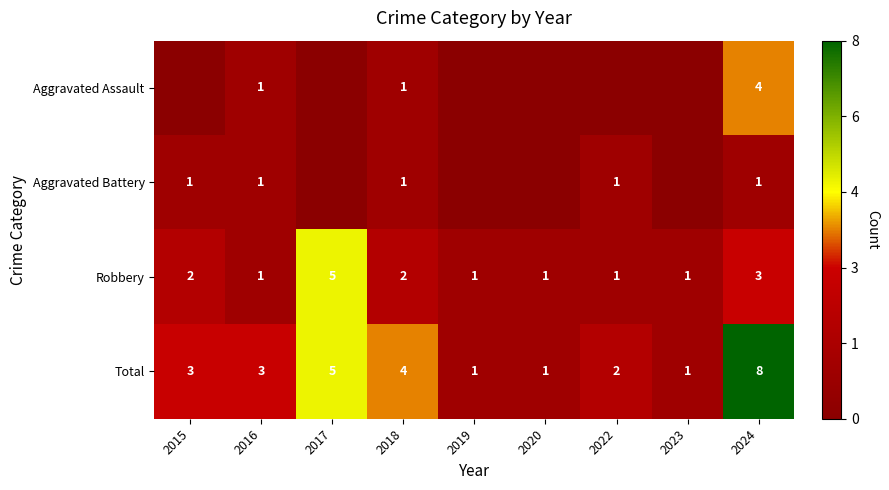

What is the total value across all series at 2018?

8